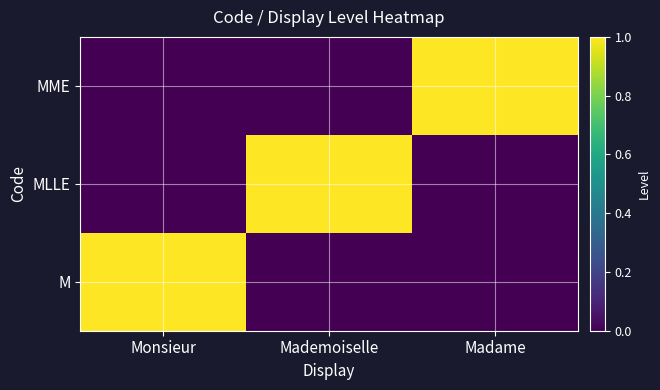

Which series has the widest spread of values?

M